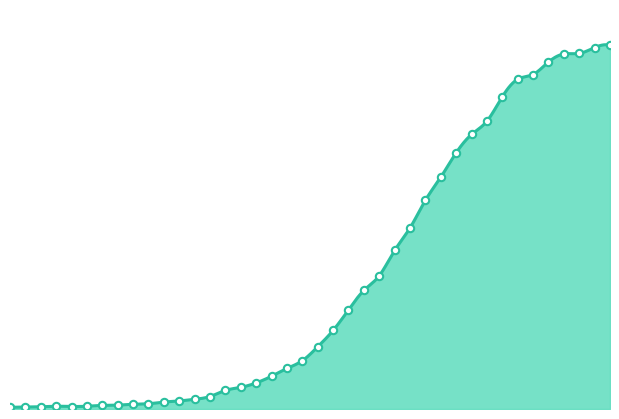

What is the ratio of the value at 2020-03-07 to the value at 2020-02-29?

2.4